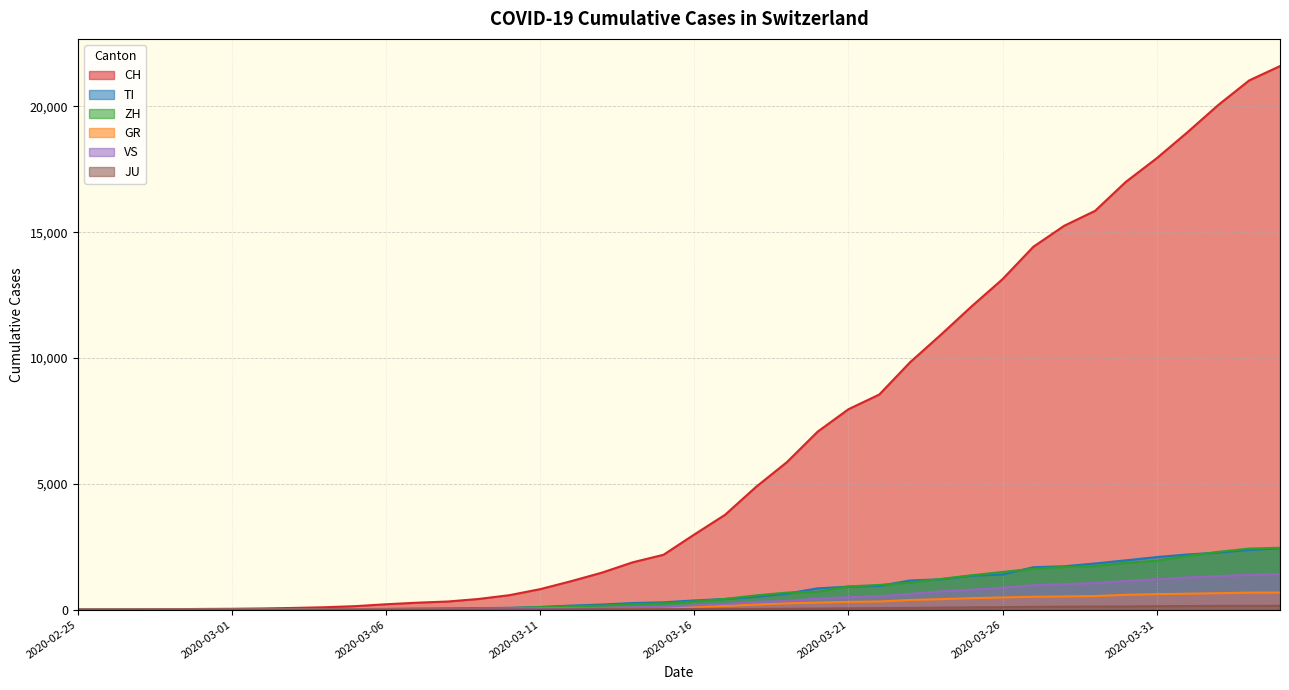

What are all the series names shown in the legend?

CH, TI, ZH, GR, VS, JU